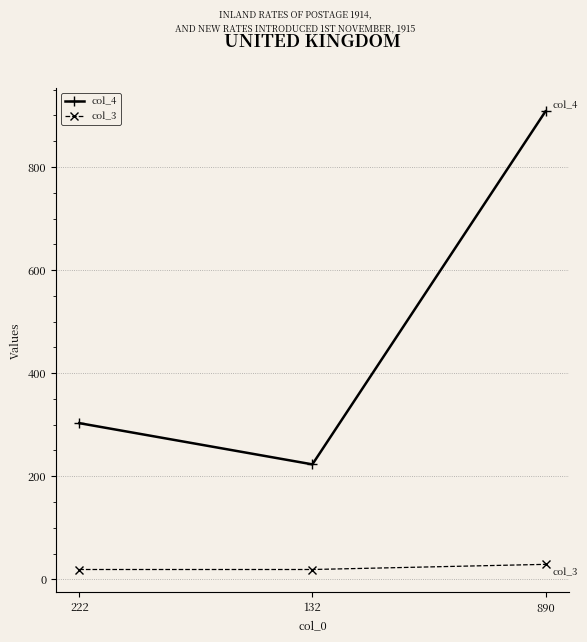

What is the difference between the col_3 values at 132 and 890?

10